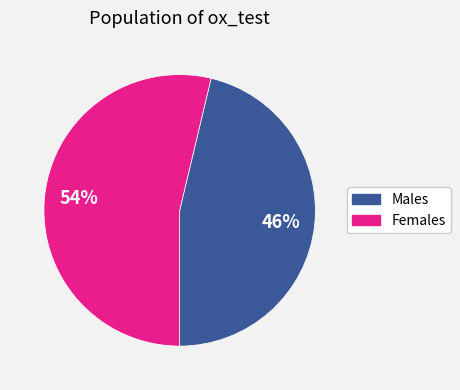

Is there any slice that represents more than half of the pie?

Yes